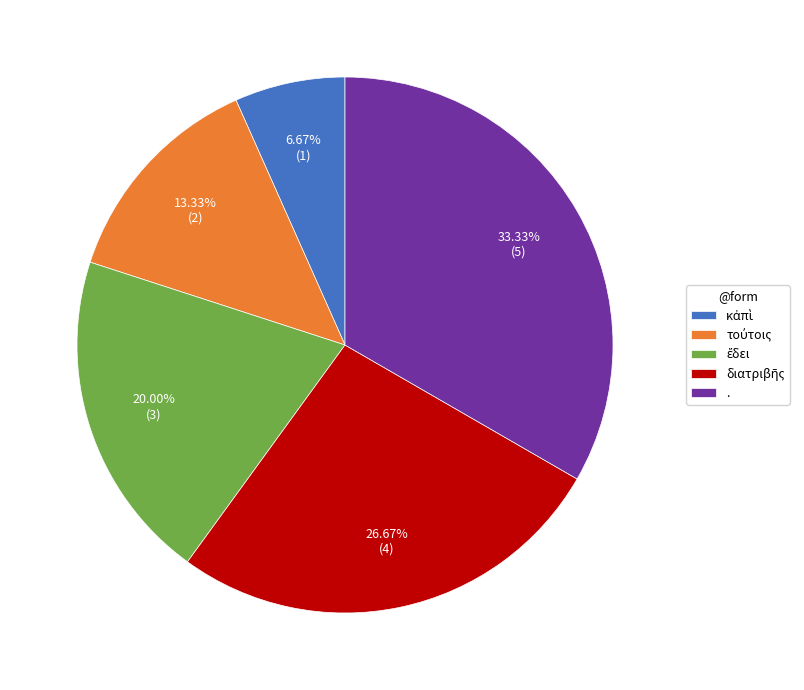

What is the largest slice in the pie chart?

.